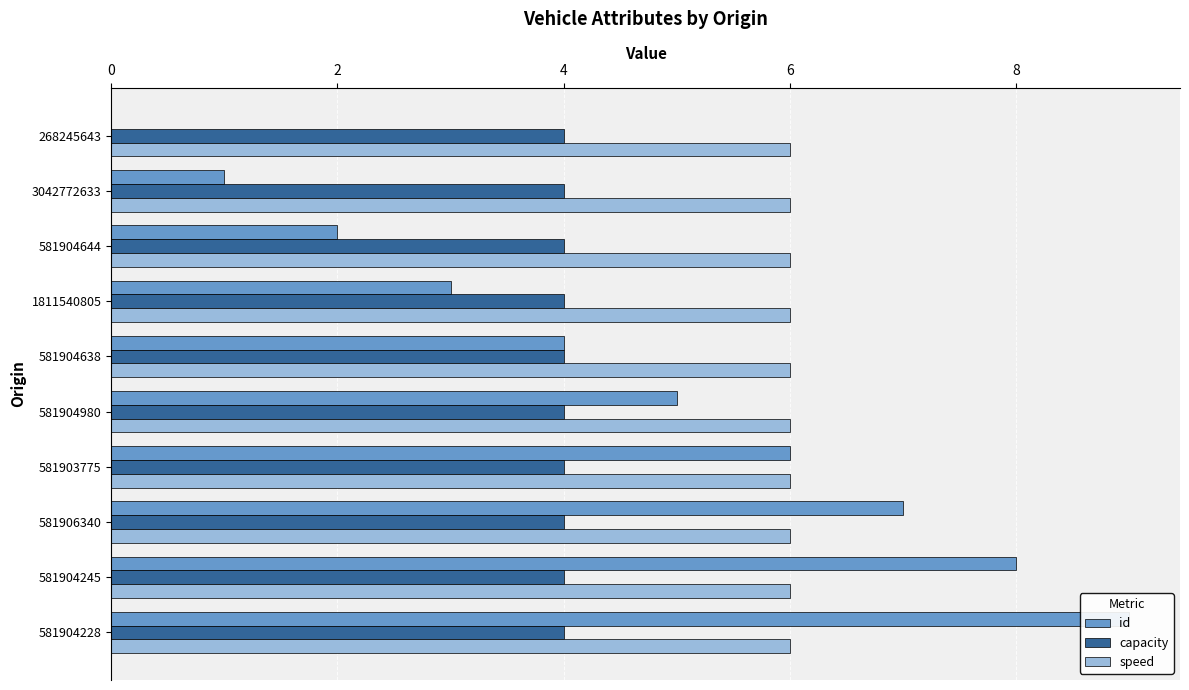

List the series in order of their peak value, highest first.

id, capacity, speed